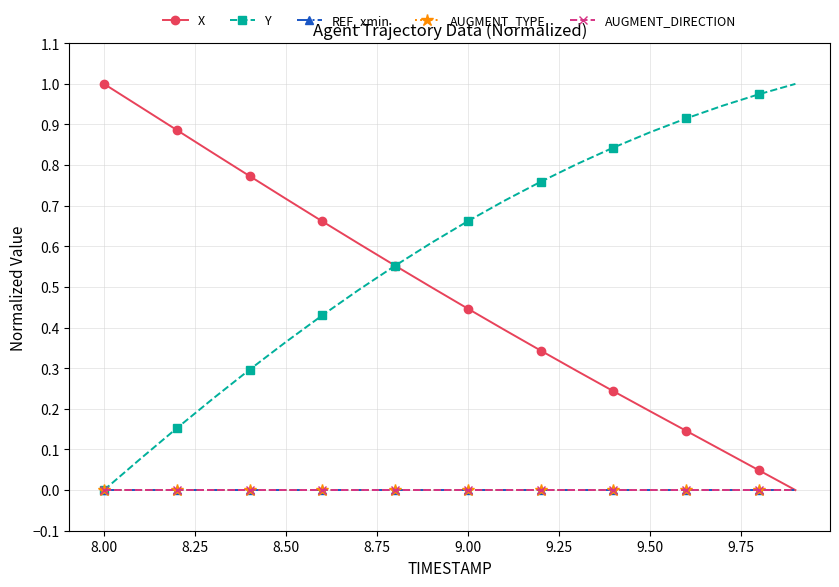

Is this an area chart (filled region under the line)?

No